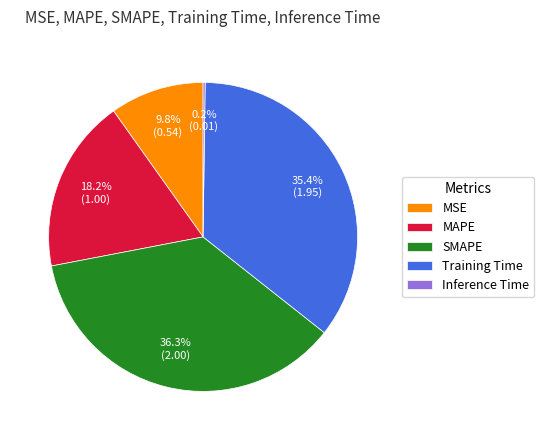

Is there any slice that represents more than half of the pie?

No